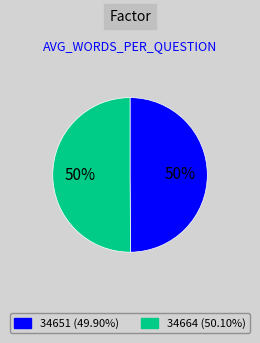

True or false: 34651 accounts for 62% of the total.

False